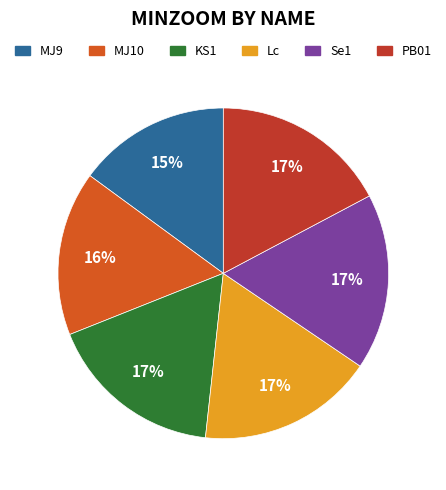

Is Lc the majority of the pie?

No